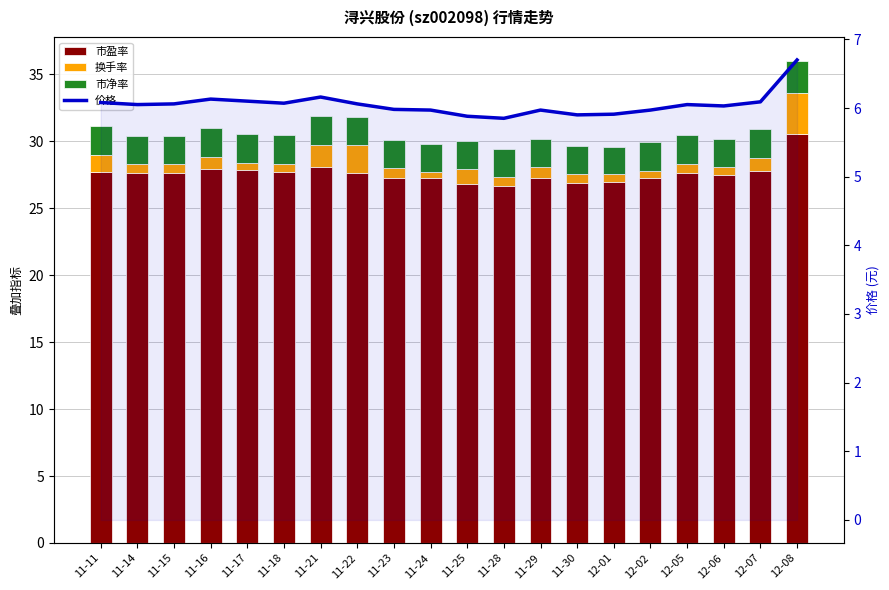

Where does the 市盈率 series first go above 27?

11-11